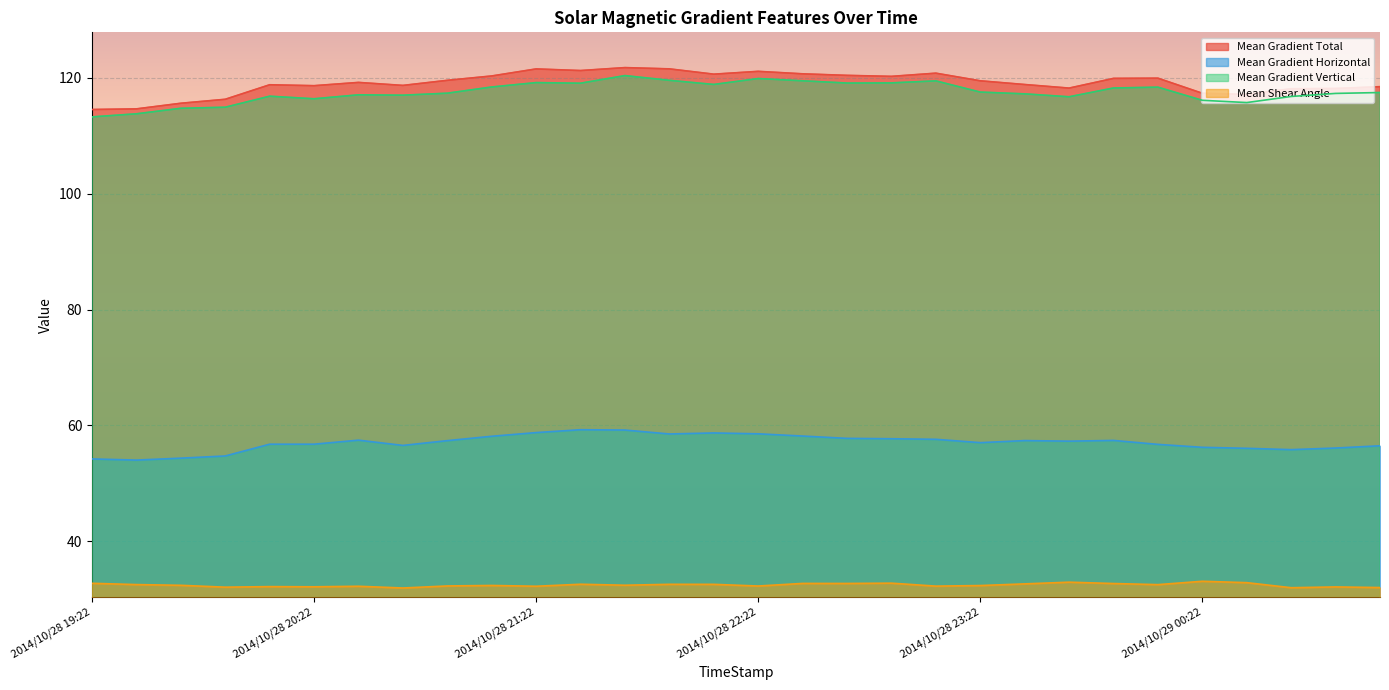

At which label is Mean Gradient Vertical closest to 116?

2014/10/29 00:22